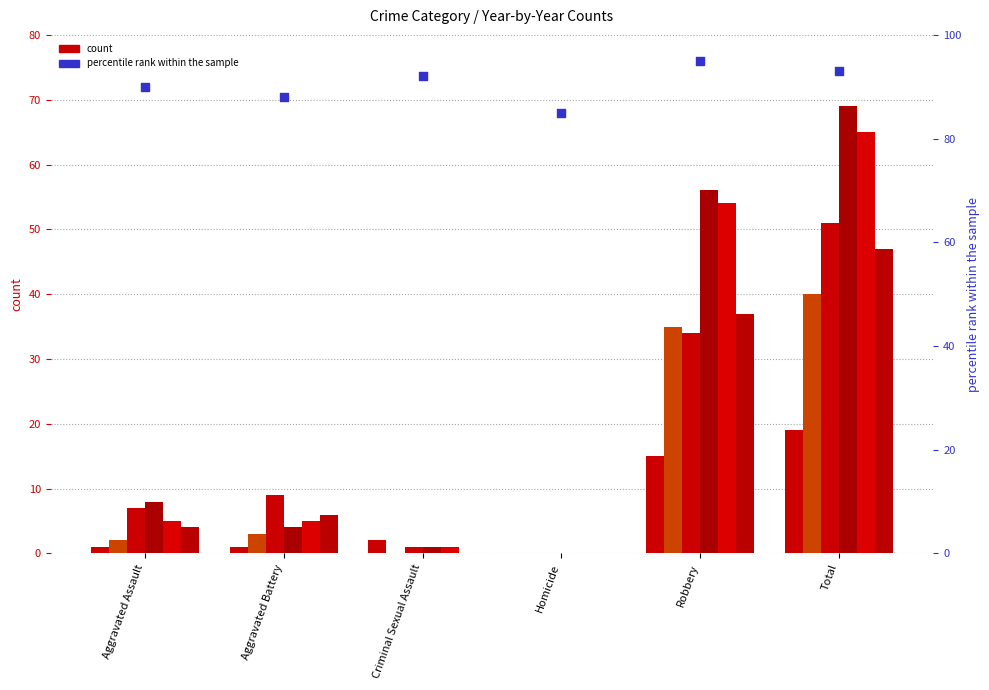

What is the ratio of the value at Homicide to the value at Robbery?

0.9